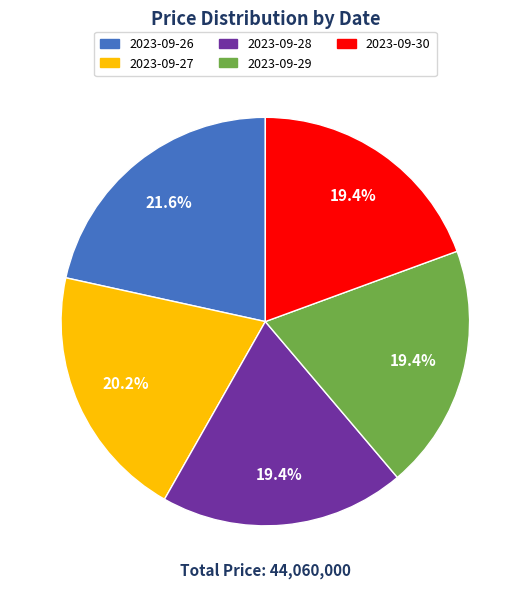

To the nearest percent, what is the average slice percentage?

20%